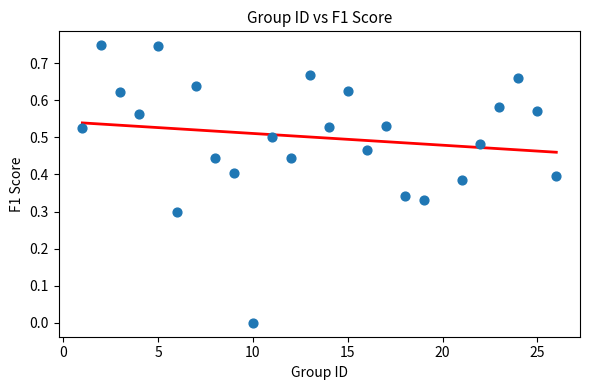

What is the range of X values (max minus min)?

25.0